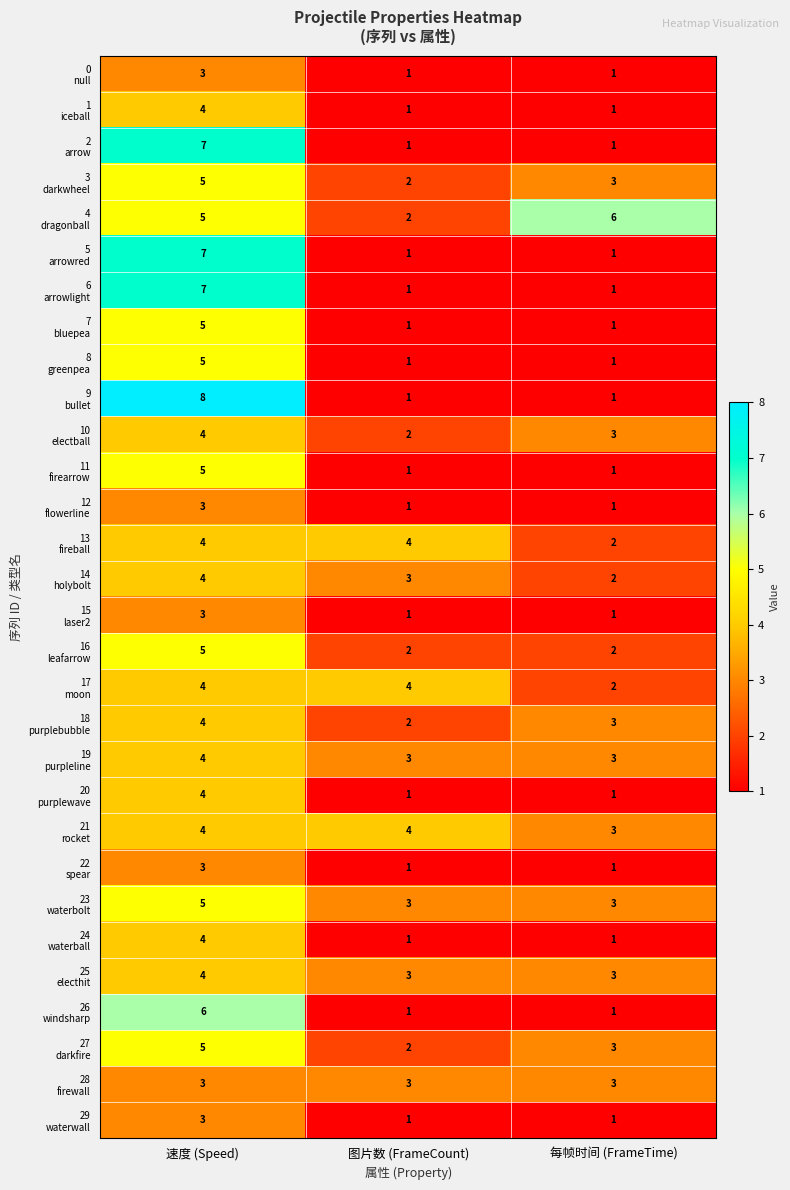

What is the total value across all series at 速度 (Speed)?

137